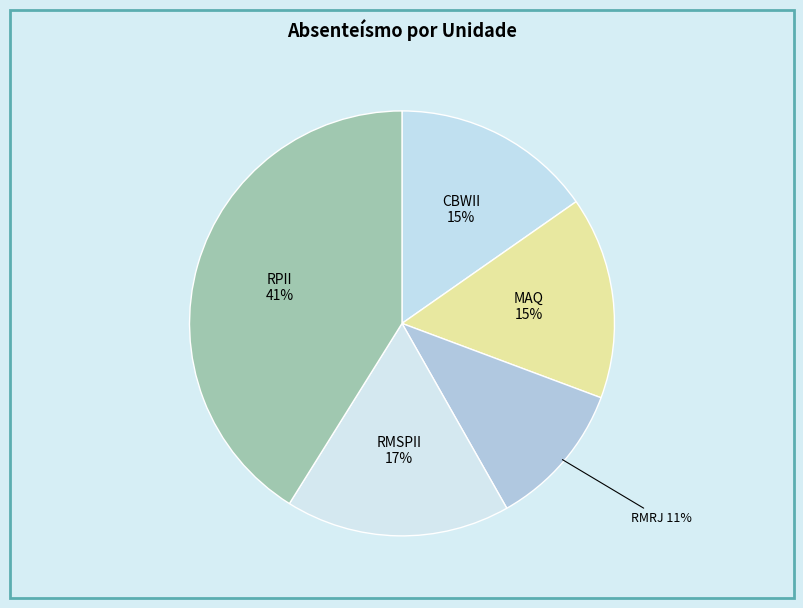

Approximately how many times larger is the value at RMRJ compared to RPII?

0.3